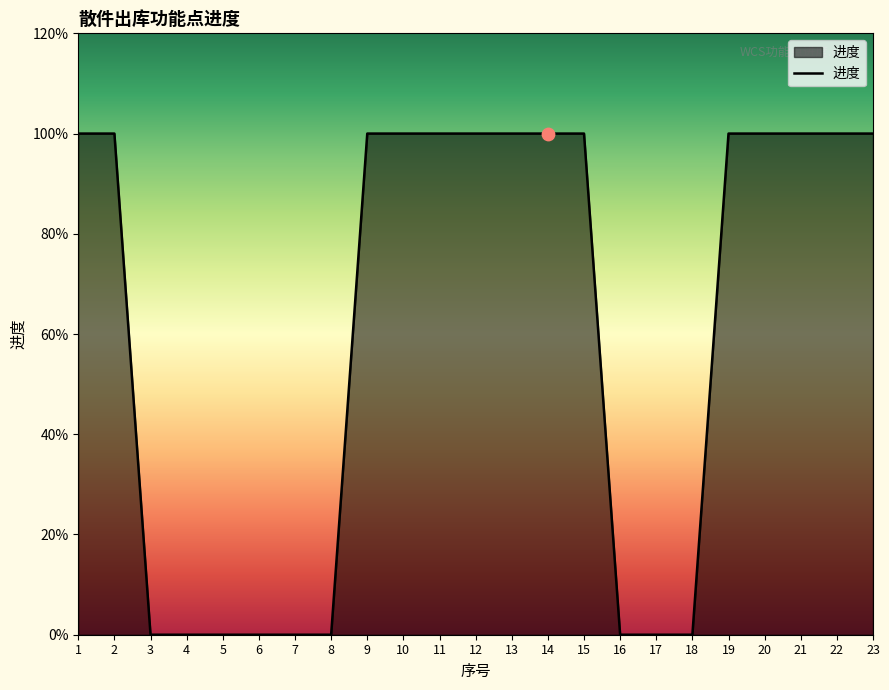

Does the chart have visible grid lines?

No